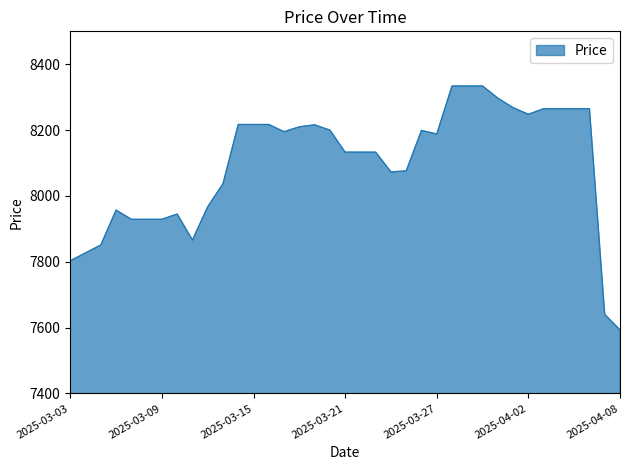

What is the difference between the maximum and minimum values?

741